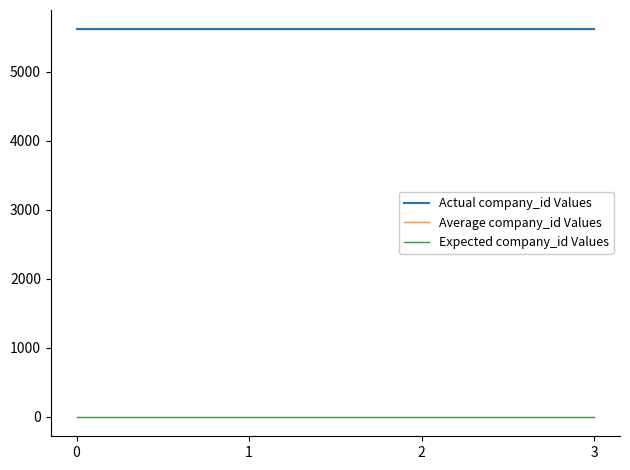

Does the chart have visible grid lines?

No